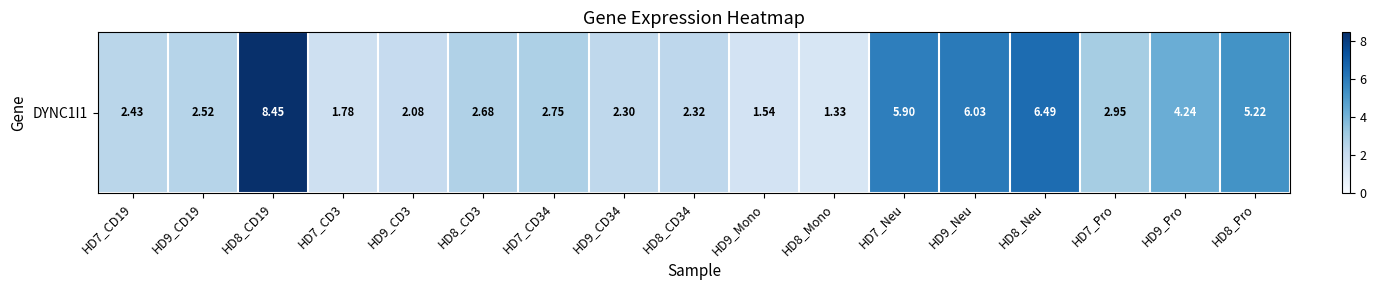

List the labels in order of value, smallest first.

HD8_Mono, HD9_Mono, HD7_CD3, HD9_CD3, HD9_CD34, HD8_CD34, HD7_CD19, HD9_CD19, HD8_CD3, HD7_CD34, HD7_Pro, HD9_Pro, HD8_Pro, HD7_Neu, HD9_Neu, HD8_Neu, HD8_CD19